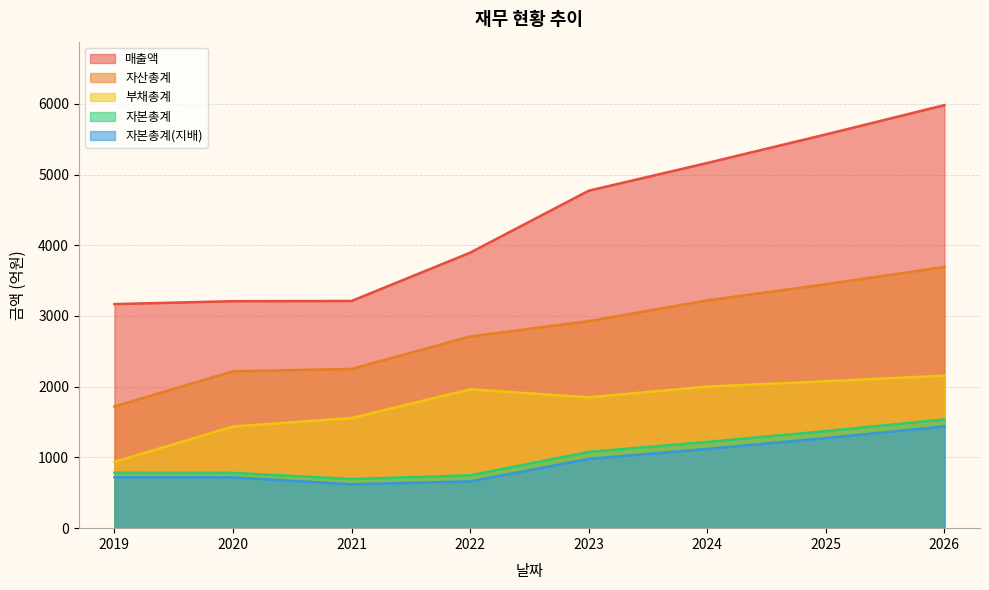

Which series has the largest total across all categories?

매출액